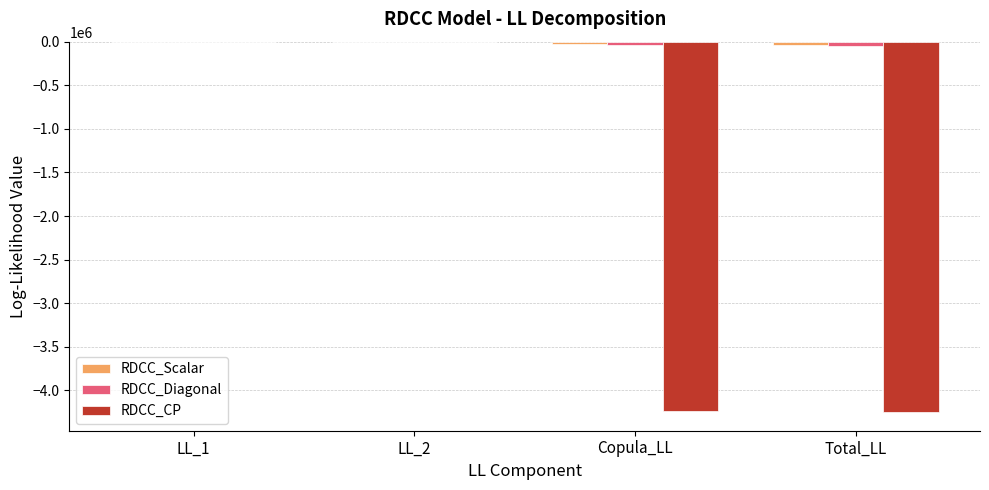

How many data points does each series have?

4